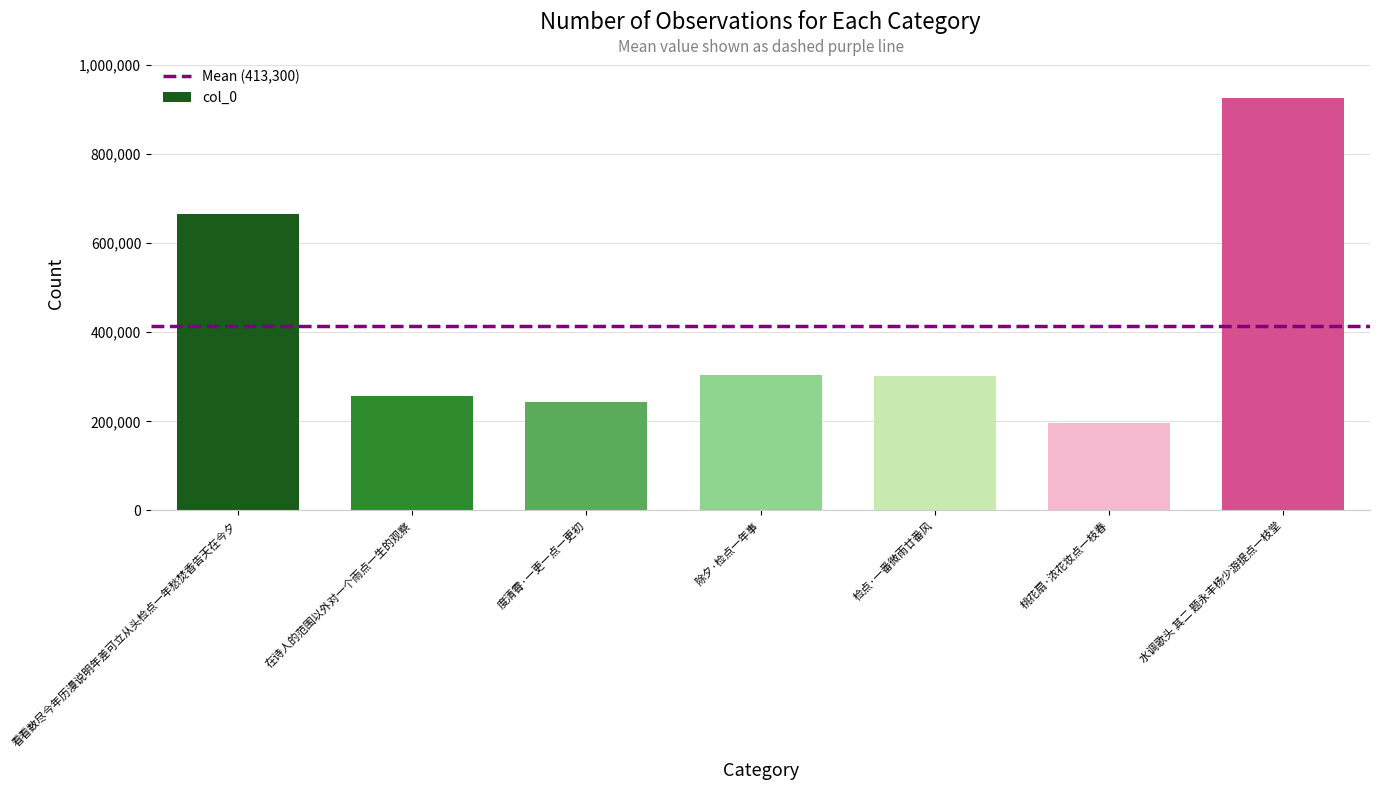

At which label does the data first exceed 300791?

看看数尽今年历漫说明年差可立从头检点一年愁焚香告天在今夕